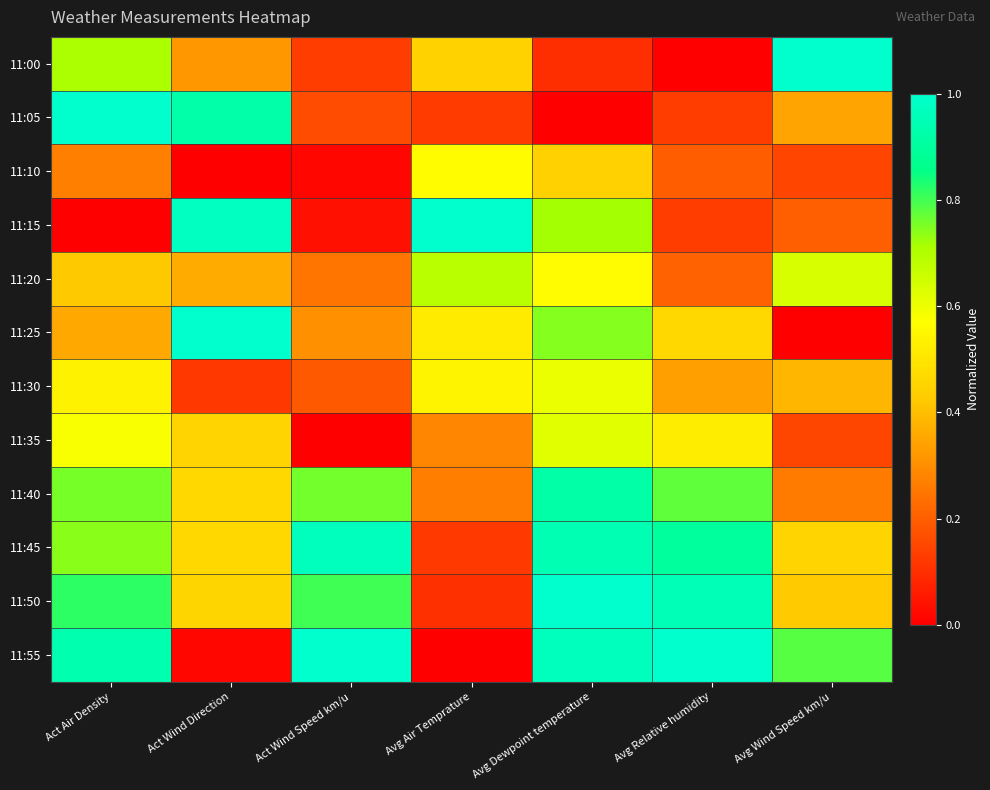

At which category does the chart reach its minimum across all series?

Avg Relative humidity